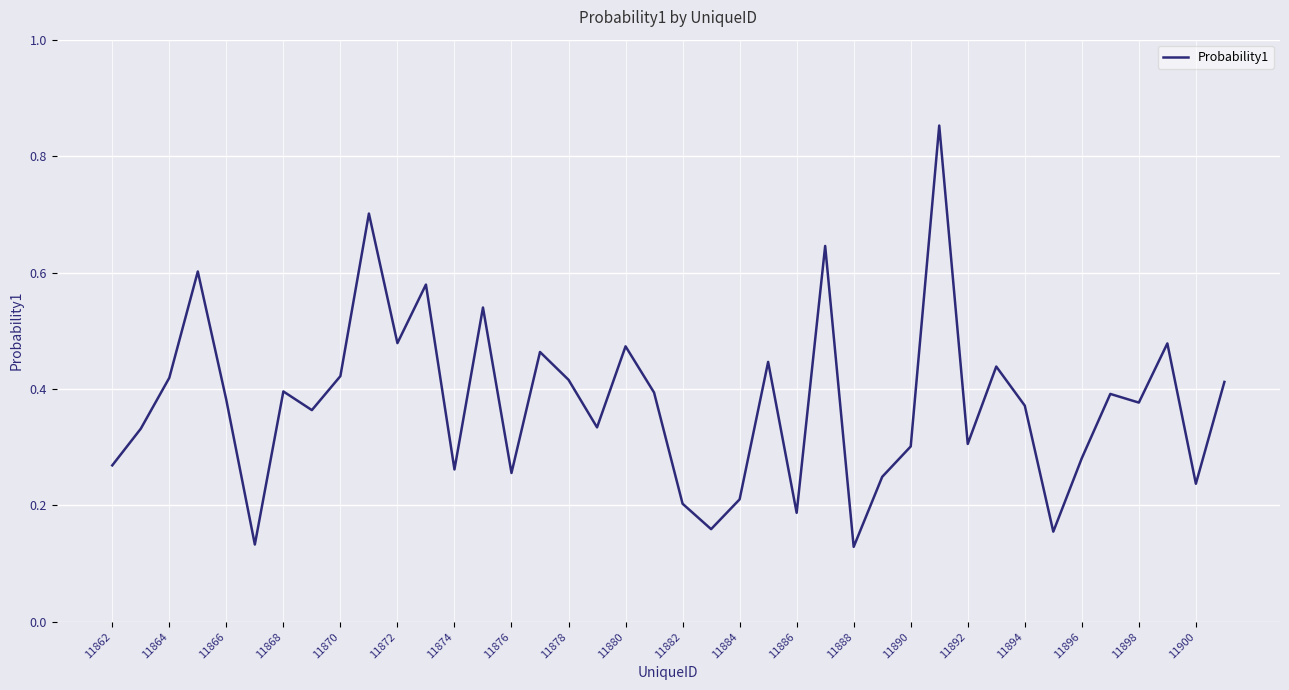

Is this an area chart (filled region under the line)?

No